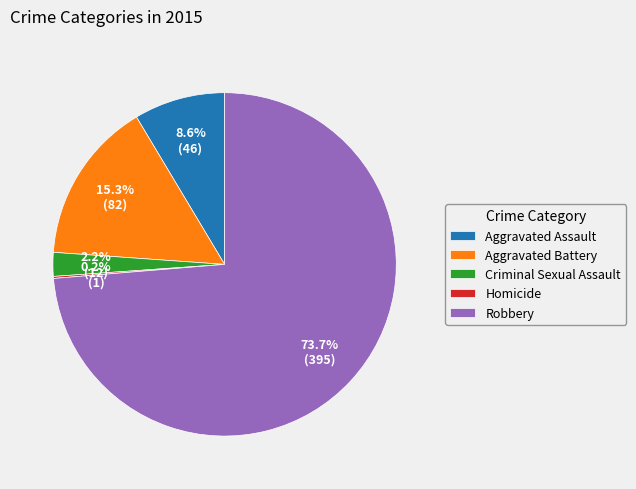

Is it true that Criminal Sexual Assault is 2% of the pie?

True